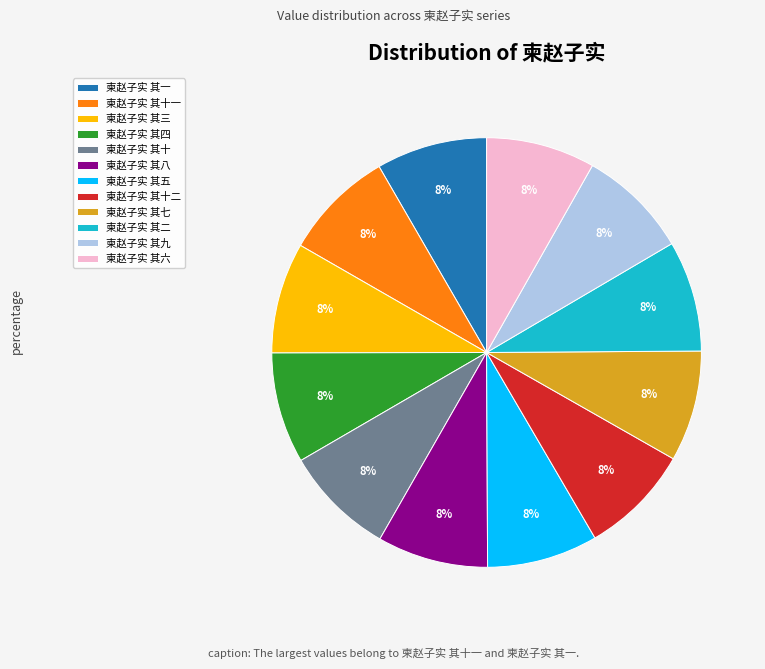

To the nearest percent, what percentage of the pie is 柬赵子实 其八?

8%